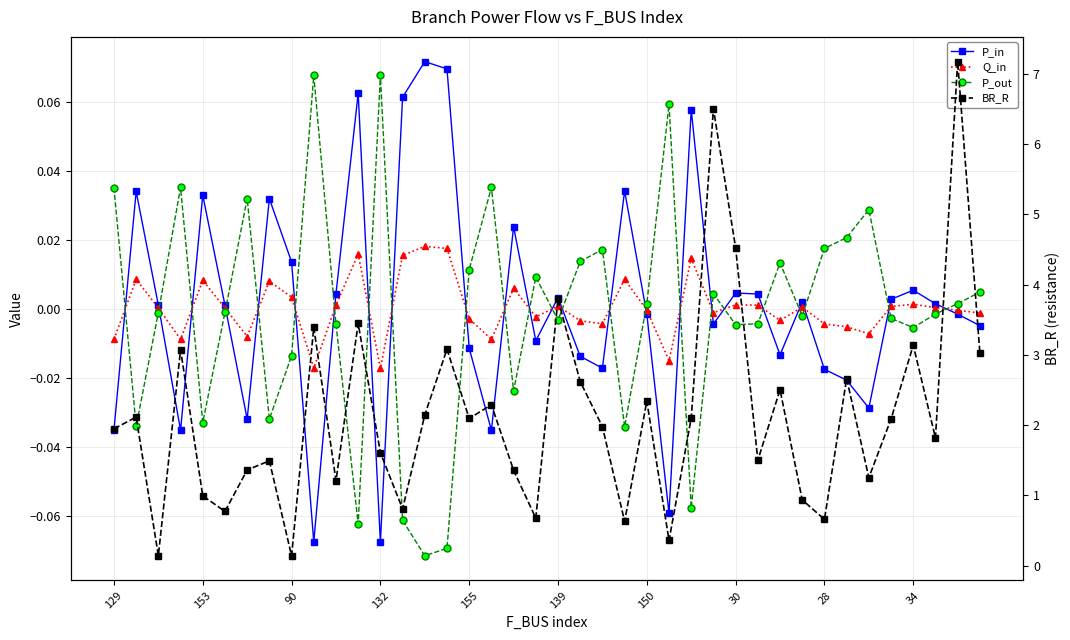

What is the label of the 8th point from the left?

30